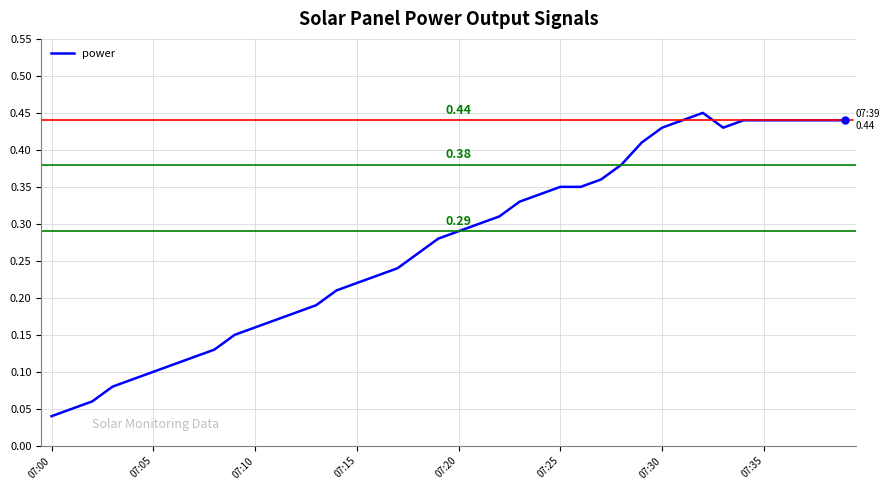

What is the value of the 26th point from the left?

0.3